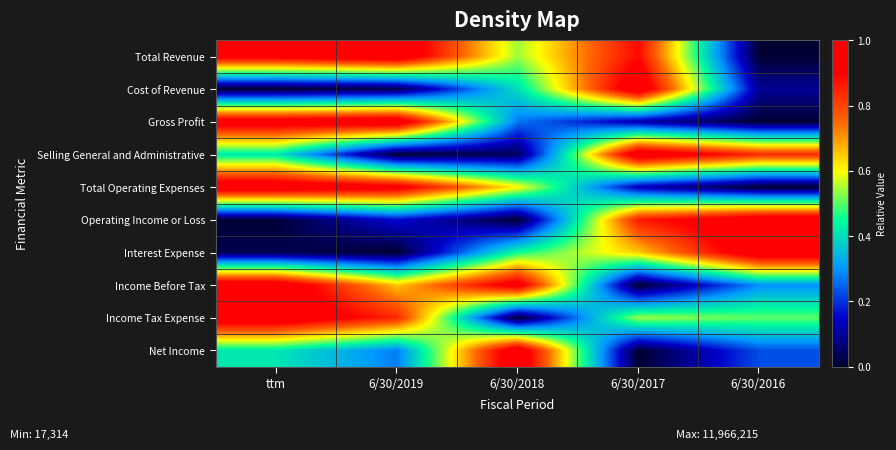

Reading left to right, transcribe all the data shown in this chart.

Total Revenue: ttm=0.9	6/30/2019=1.0	6/30/2018=0.5	6/30/2017=0.9	6/30/2016=0.0
Cost of Revenue: ttm=0.0	6/30/2019=0.0	6/30/2018=0.4	6/30/2017=1.0	6/30/2016=0.1
Gross Profit: ttm=1.0	6/30/2019=1.0	6/30/2018=0.3	6/30/2017=0.1	6/30/2016=0.0
Selling General and Administrative: ttm=0.4	6/30/2019=0.0	6/30/2018=0.0	6/30/2017=1.0	6/30/2016=0.8
Total Operating Expenses: ttm=1.0	6/30/2019=0.9	6/30/2018=0.6	6/30/2017=0.1	6/30/2016=0.0
Operating Income or Loss: ttm=0.0	6/30/2019=0.2	6/30/2018=0.0	6/30/2017=0.9	6/30/2016=1.0
Interest Expense: ttm=0.0	6/30/2019=0.0	6/30/2018=0.5	6/30/2017=0.7	6/30/2016=1.0
Income Before Tax: ttm=1.0	6/30/2019=0.7	6/30/2018=1.0	6/30/2017=0.0	6/30/2016=0.3
Income Tax Expense: ttm=1.0	6/30/2019=0.8	6/30/2018=0.0	6/30/2017=0.5	6/30/2016=0.5
Net Income: ttm=0.4	6/30/2019=0.3	6/30/2018=1.0	6/30/2017=0.0	6/30/2016=0.2